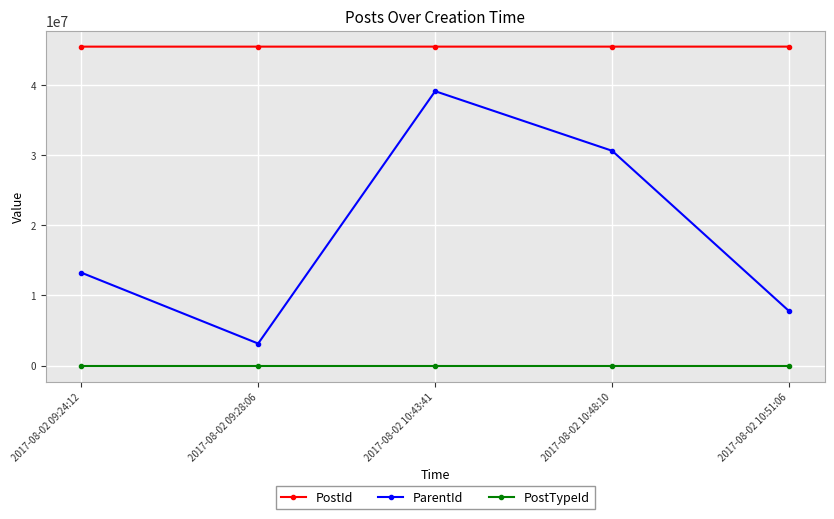

Is this an area chart (filled region under the line)?

No